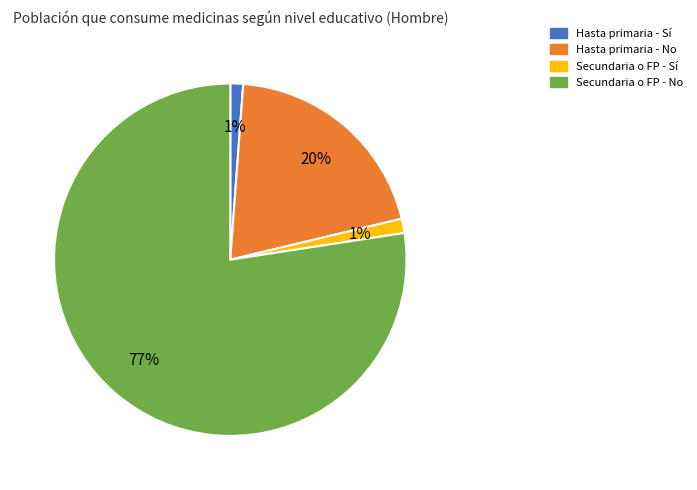

Does any single category account for the majority?

Yes